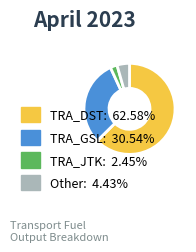

Approximately how many times larger is the value at TRA_GSL: 30.54% compared to TRA_JTK: 2.45%?

12.5